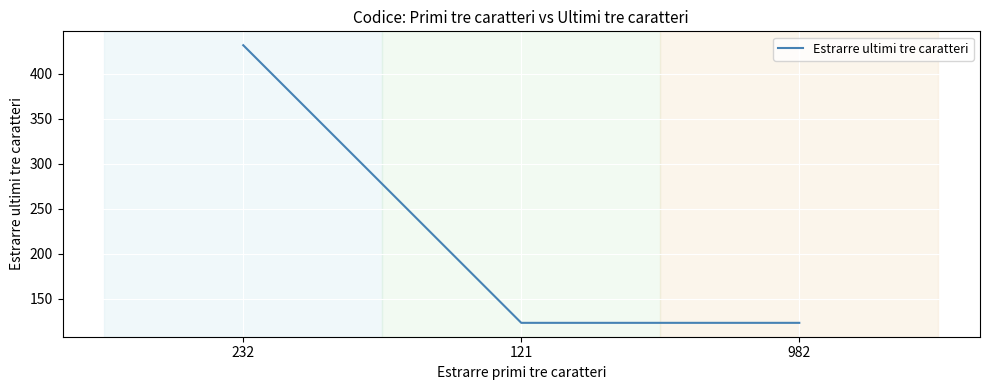

What is the maximum value shown in the chart?

432